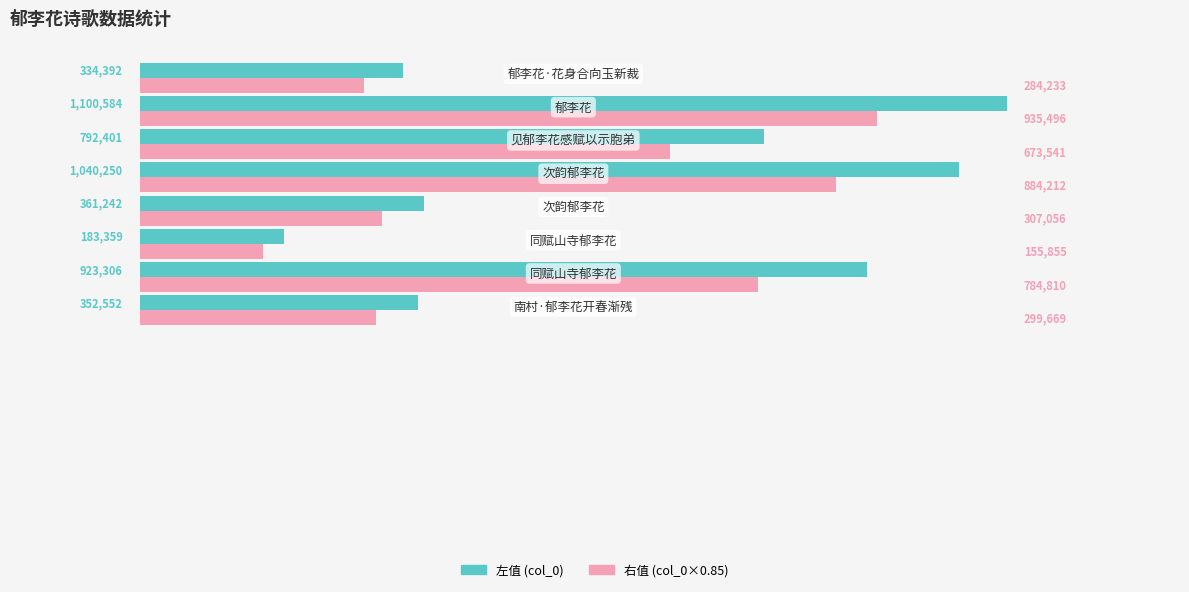

What is the greatest value displayed?

1100584.0